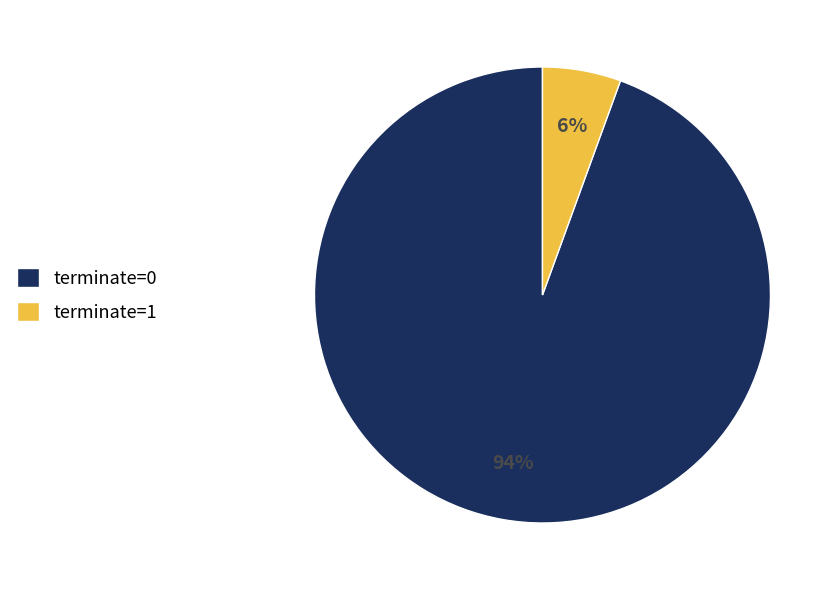

Is the sum of terminate=1 and terminate=0 greater than half?

Yes